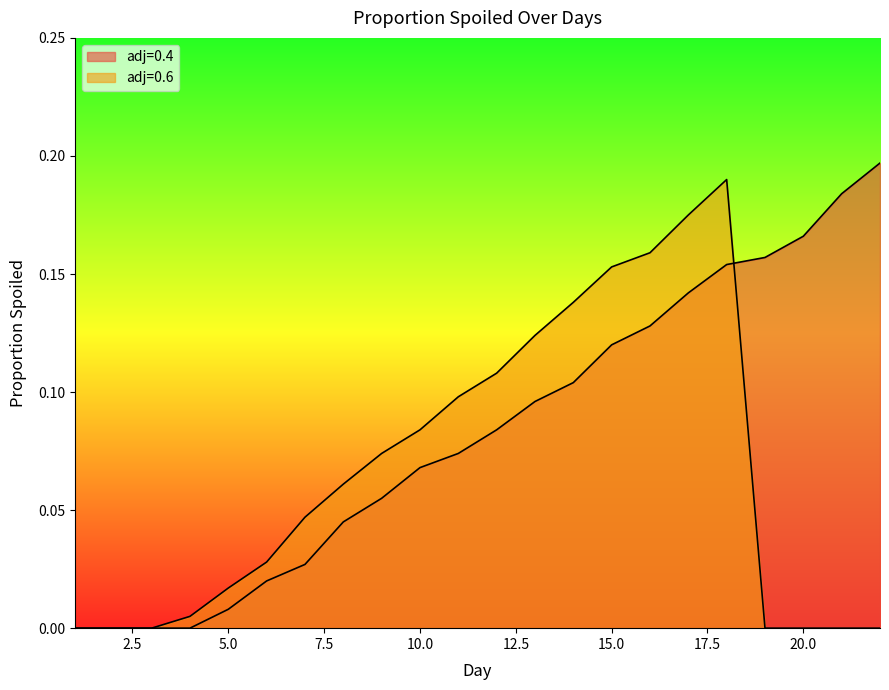

What are all the series names shown in the legend?

adj=0.4, adj=0.6